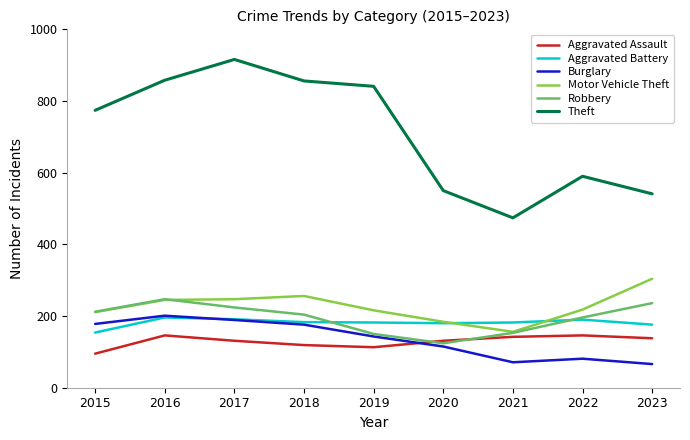

True or false: Motor Vehicle Theft and Burglary intersect in this chart.

False